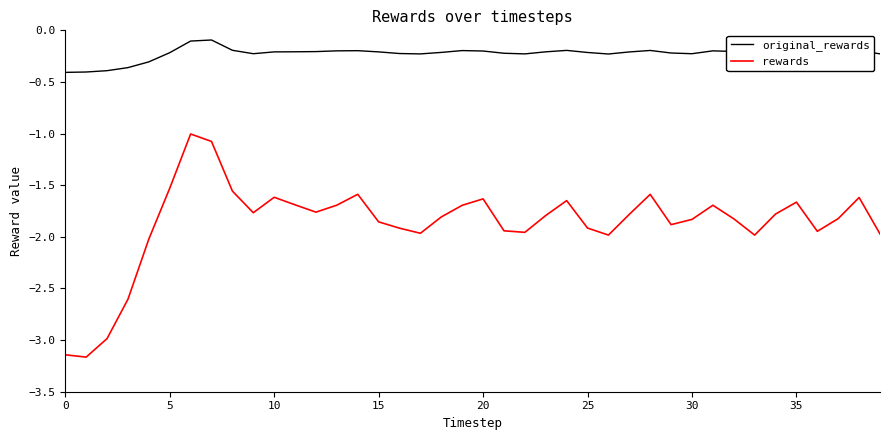

True or false: rewards and original_rewards cross at least once.

False